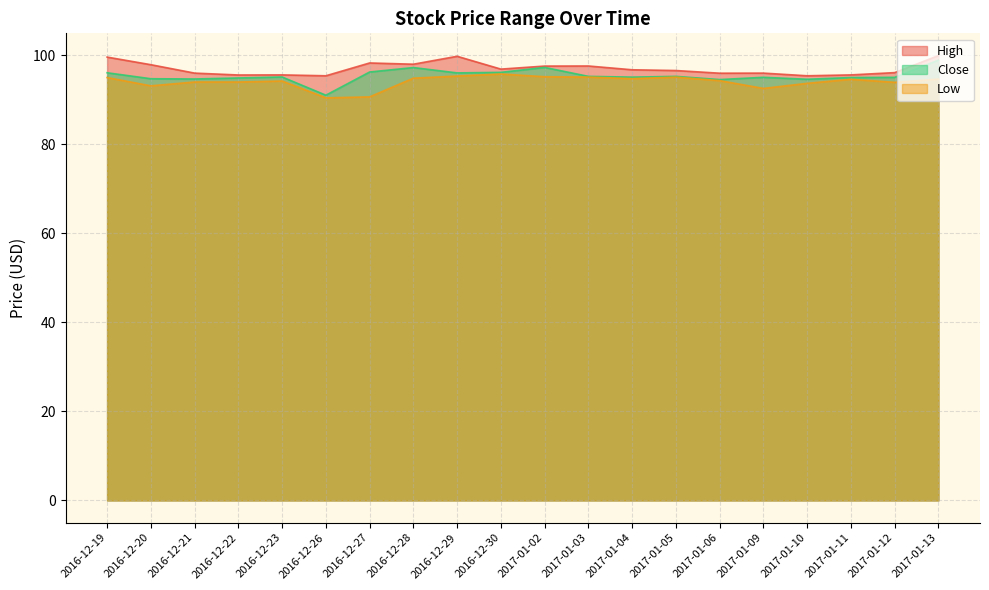

What is the difference between the highest and lowest values at 2016-12-21?

2.0